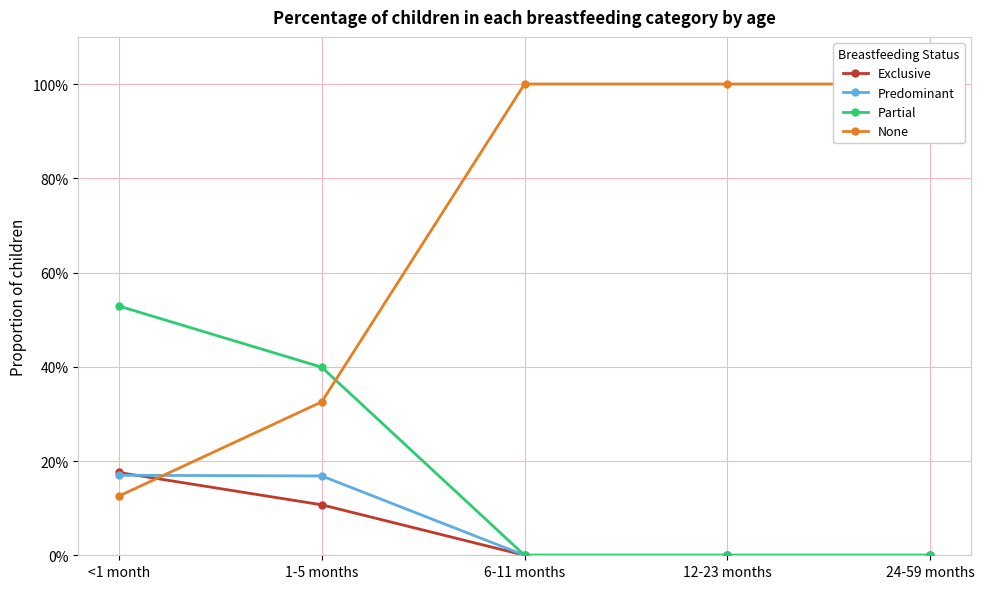

At which category is the sum across all series the highest?

<1 month